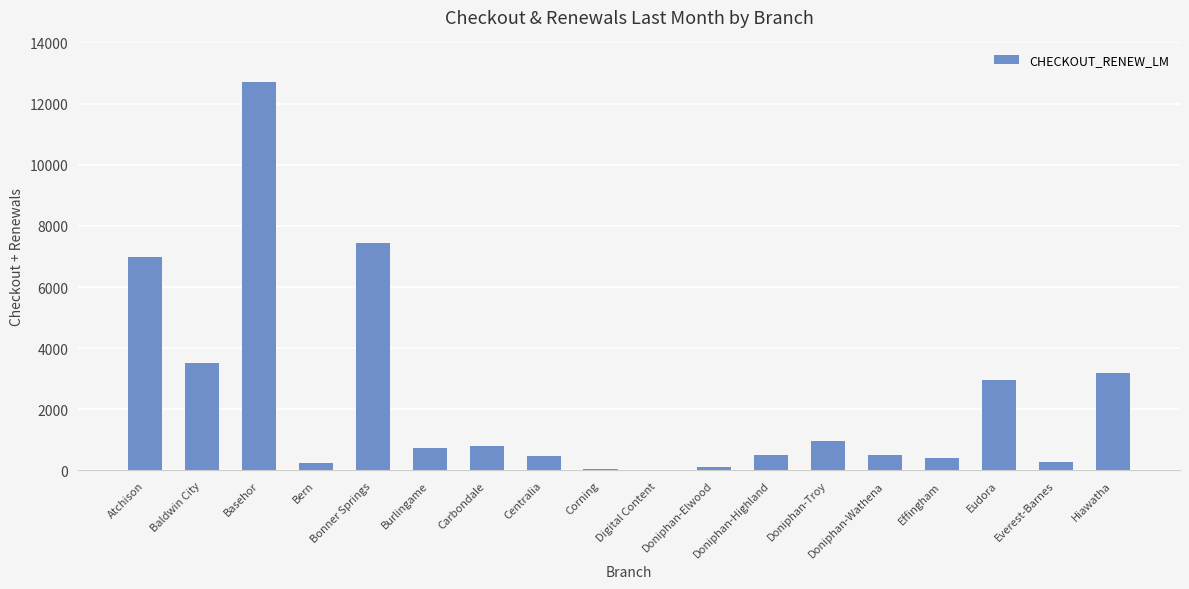

What is the sum of the values at Basehor and Atchison?

19681